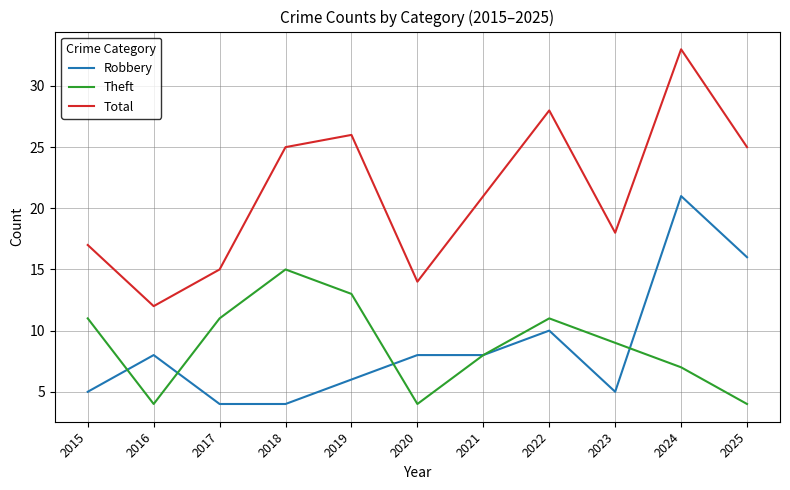

At 2023, list the series in order from largest to smallest.

Total, Theft, Robbery